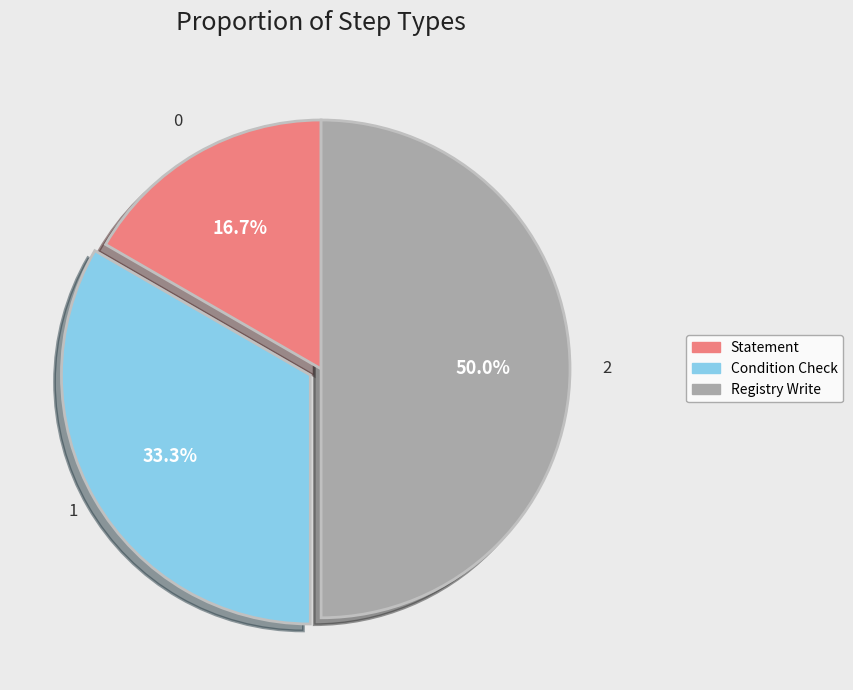

How many slices are in this pie chart?

3